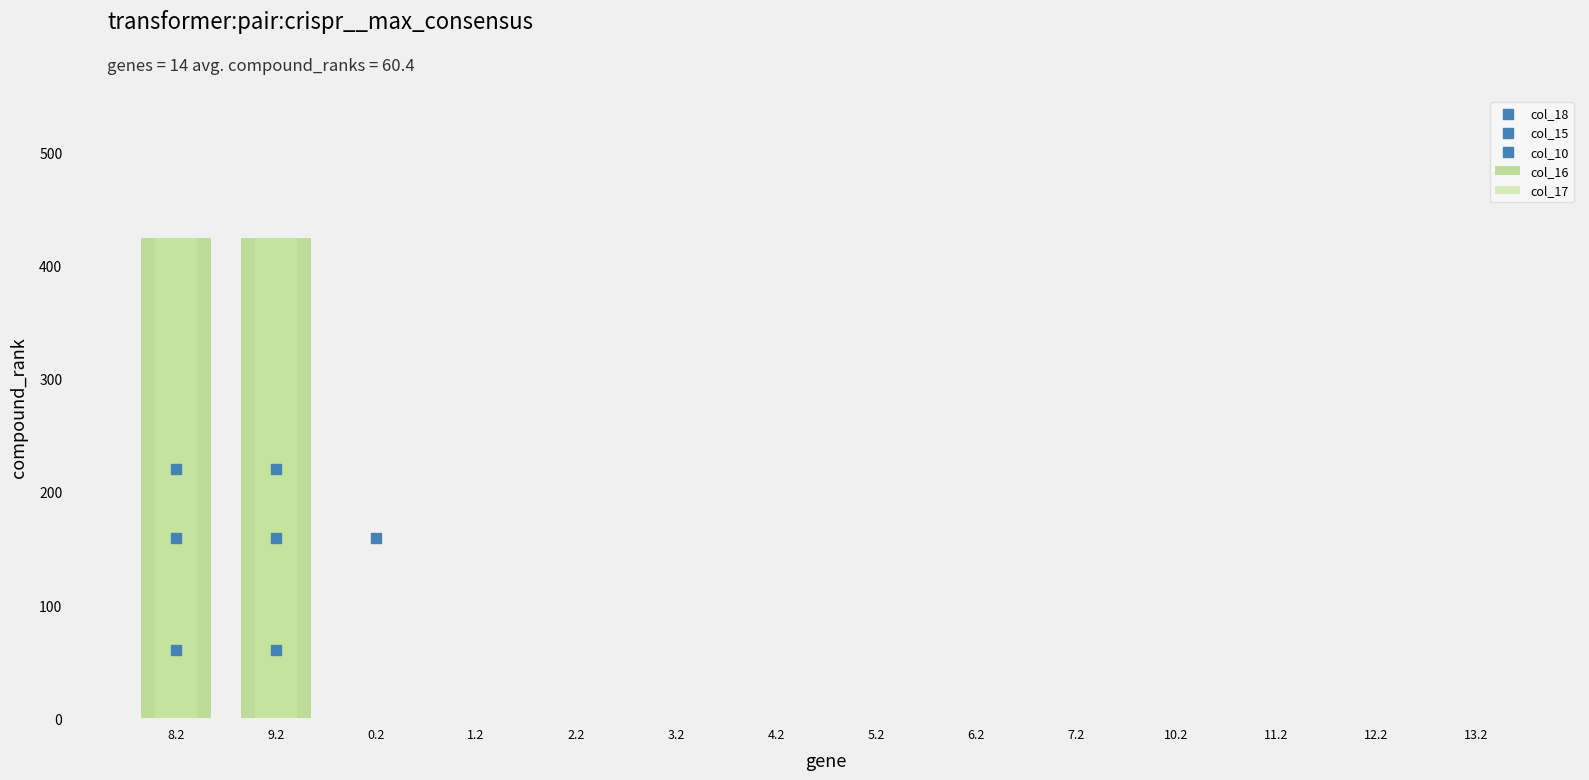

What are all the series names shown in the legend?

col_15, col_16, col_17, col_18, col_10